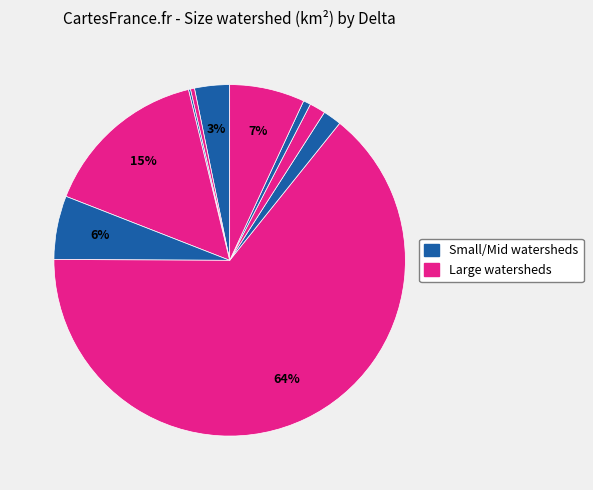

How many segments does this pie chart have?

10